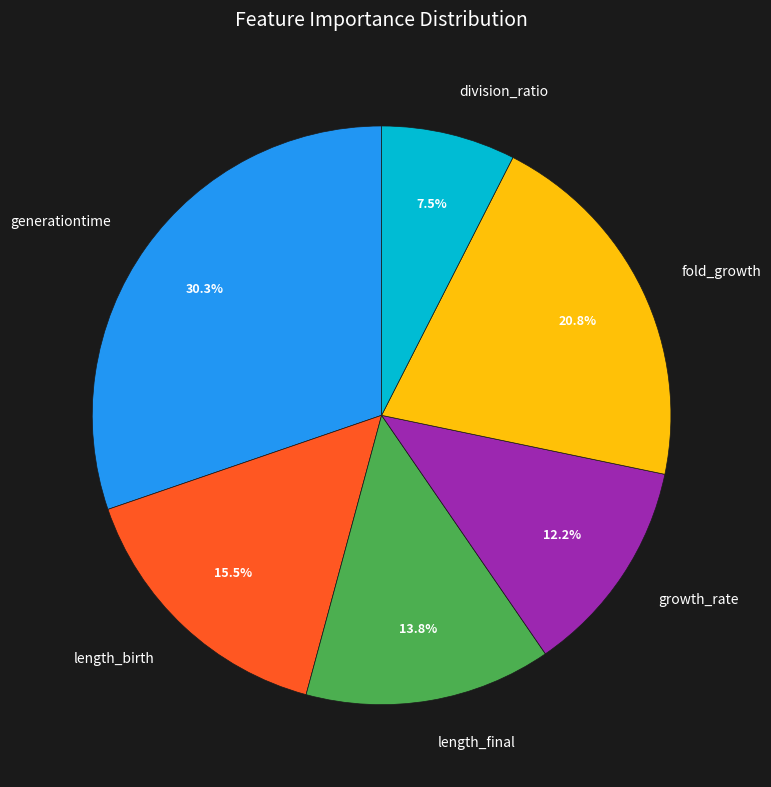

What is the largest slice in the pie chart?

generationtime